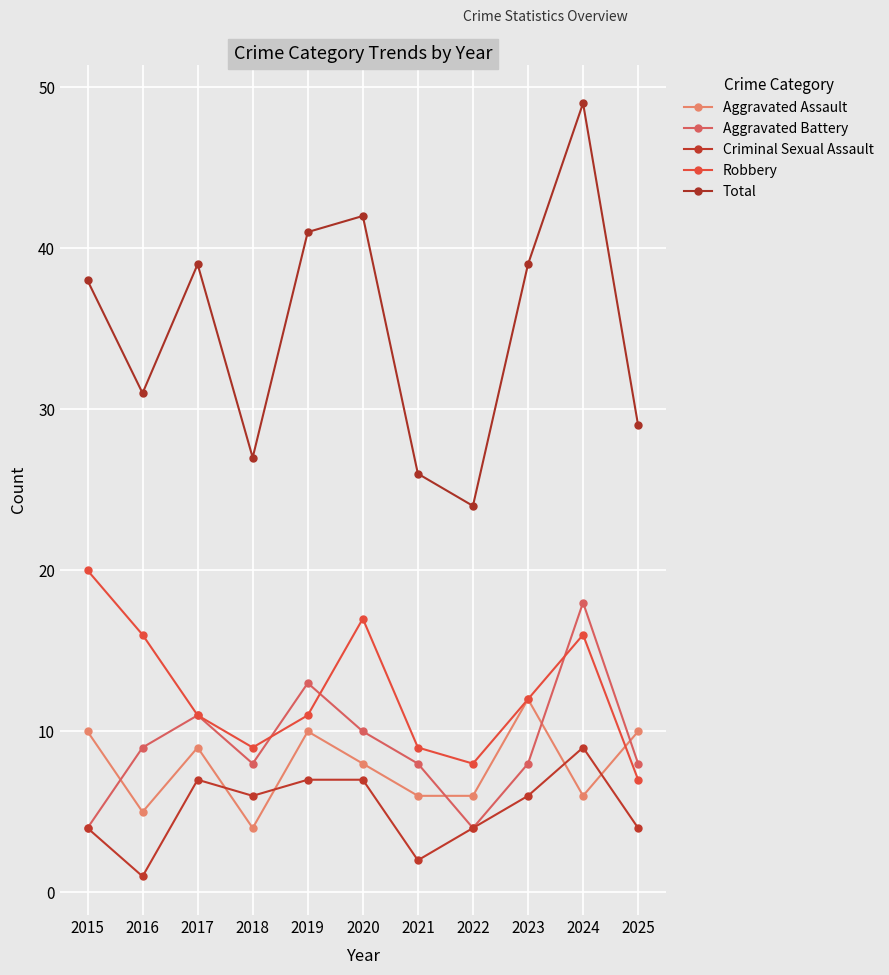

The Criminal Sexual Assault series shows 1 at 2021. True or false?

False